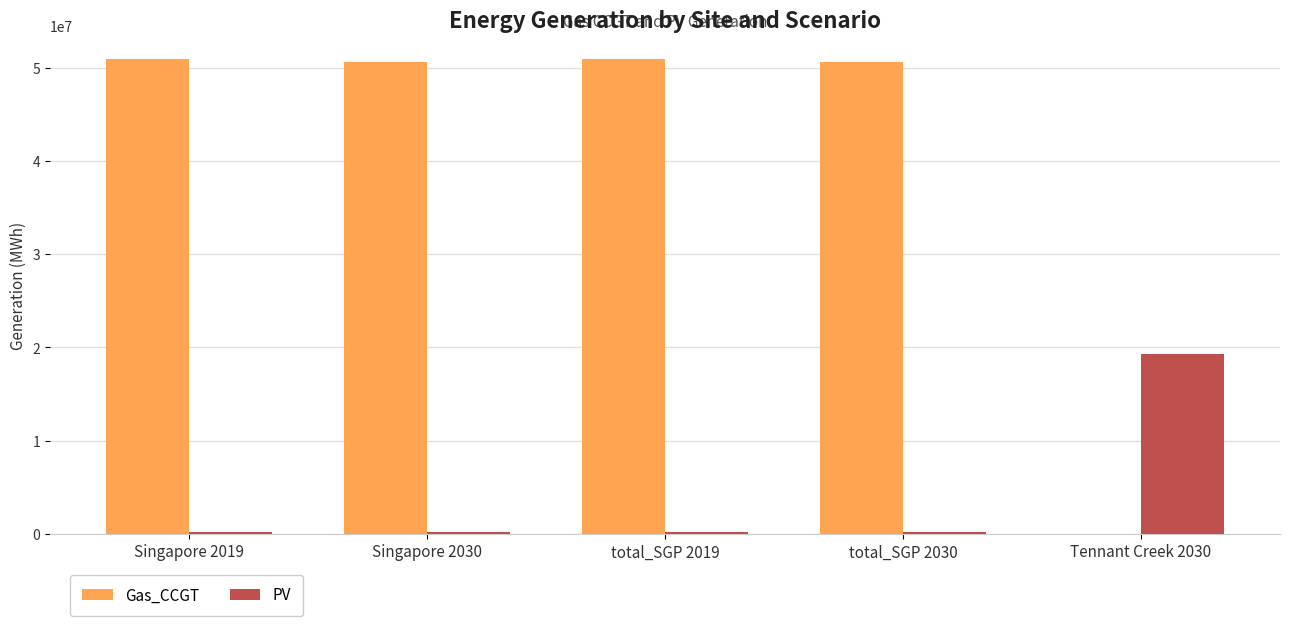

What is the sum of all Gas_CCGT values?

202999285.5